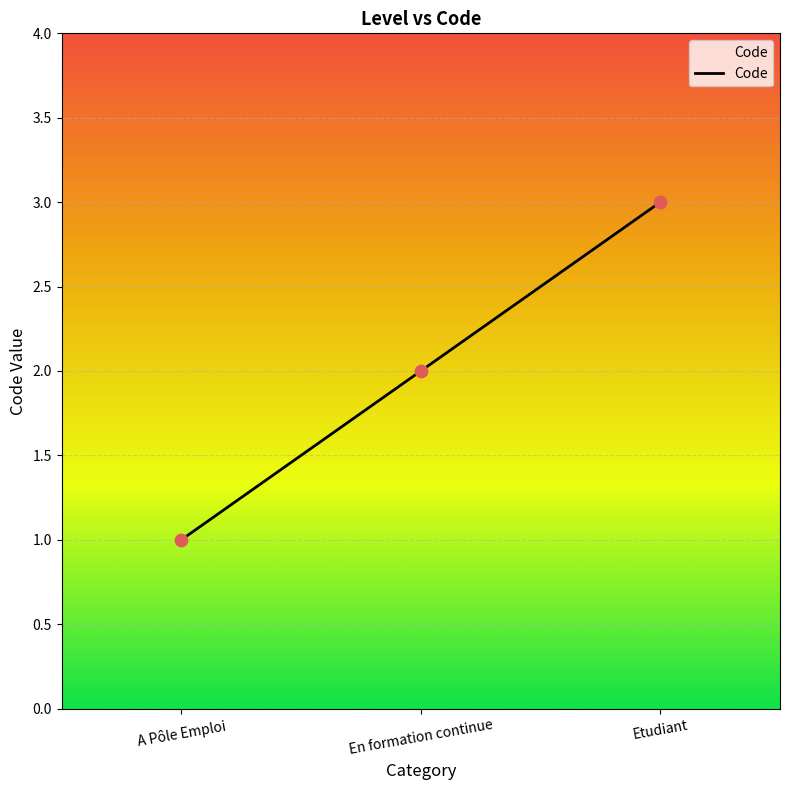

What is the change in value from A Pôle Emploi to Etudiant?

+2